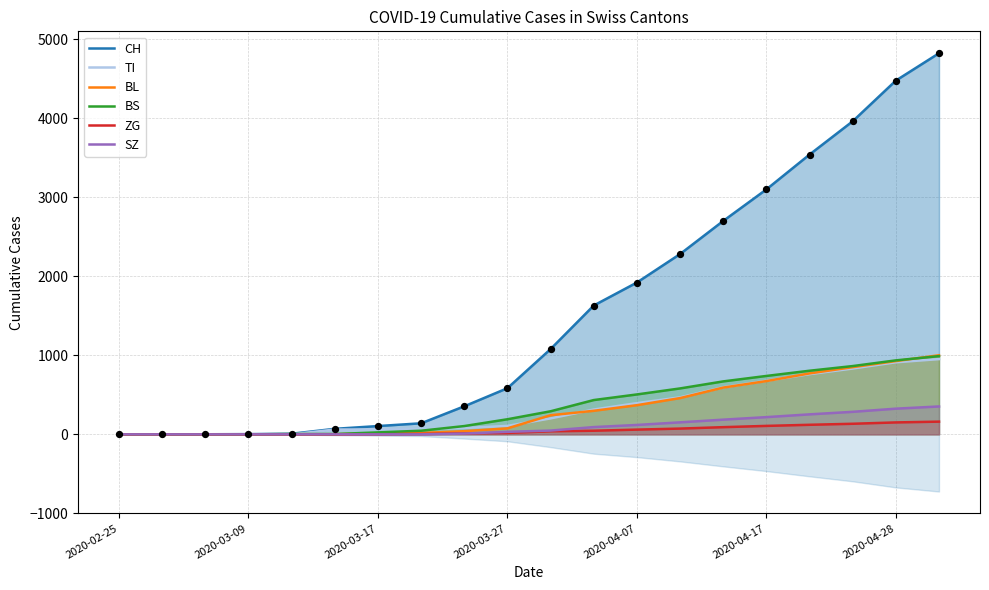

Which series has the largest total across all categories?

CH